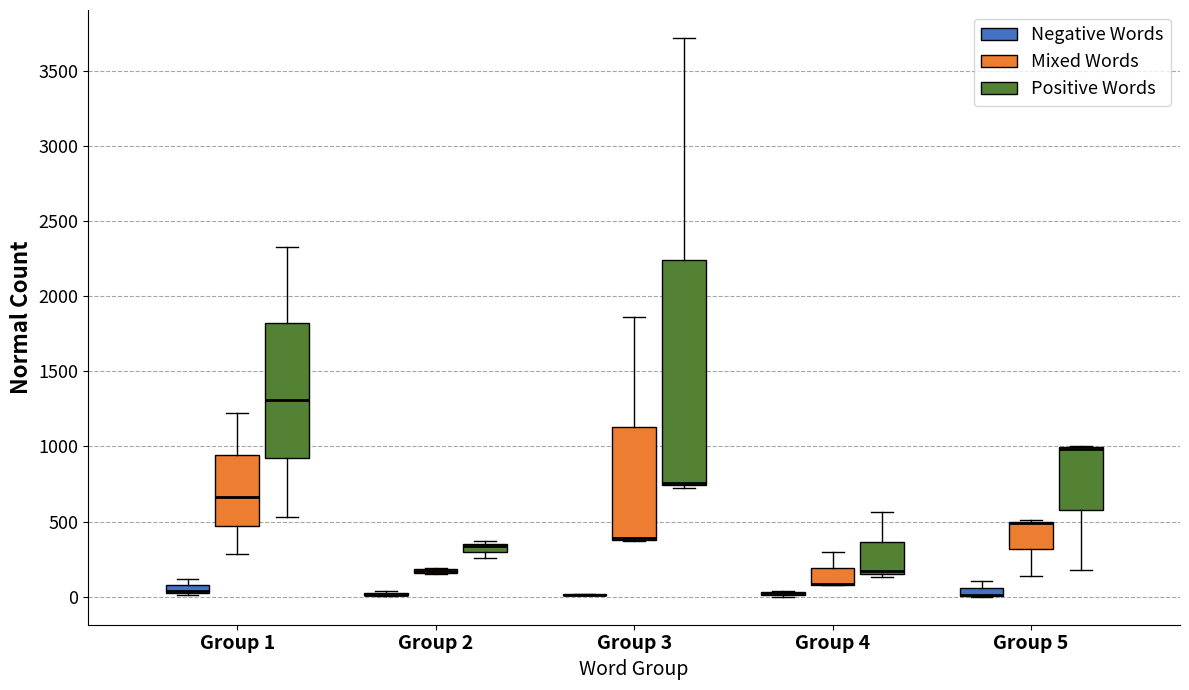

Where is the lower edge of the box for Group 1 (Mixed Words) on the y-axis? The values are not printed on the chart, so give them approximately, as read against the axis.

450